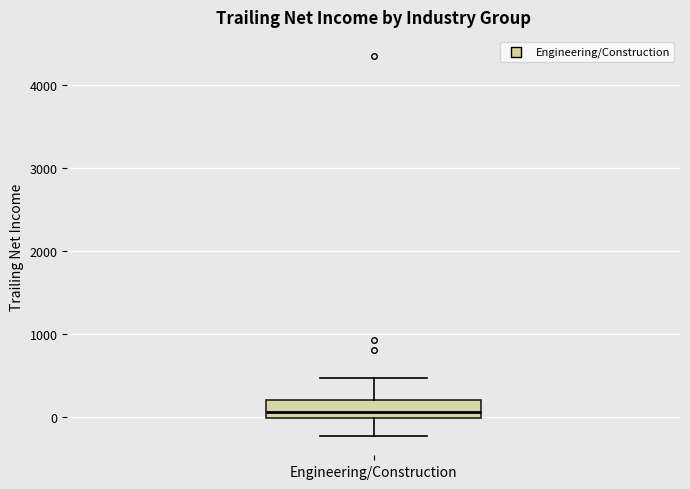

Where is the lower edge of the box for Engineering/Construction on the y-axis? The values are not printed on the chart, so give them approximately, as read against the axis.

0